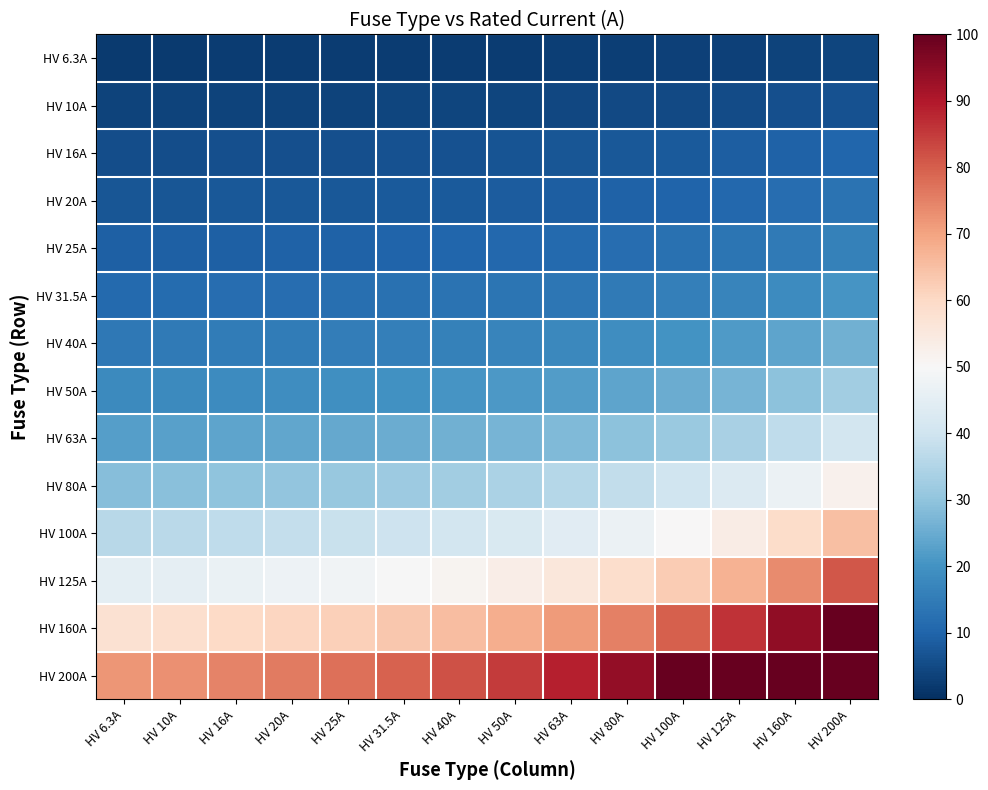

What is the spread (max minus min) of values at HV 10A?

70.7